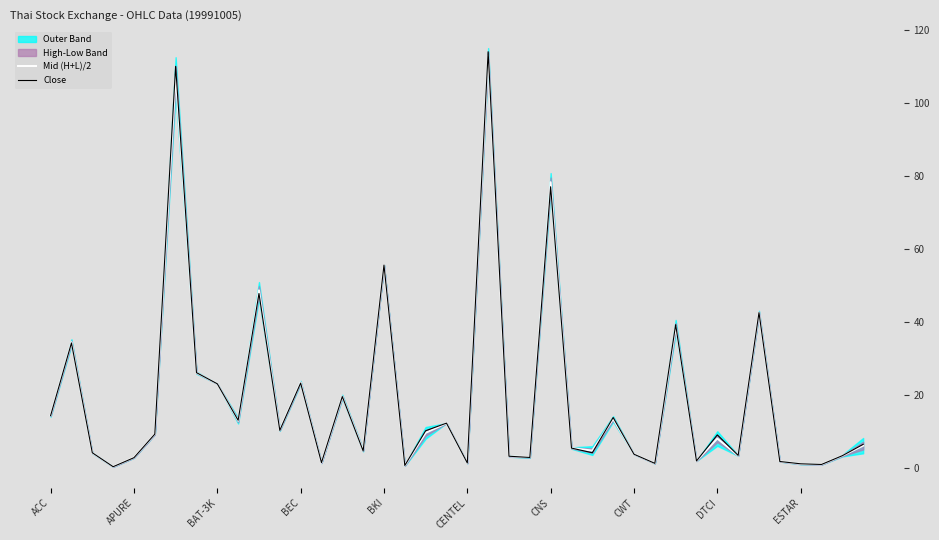

True or false: Mid (H+L)/2 has a value of 14.4 at ACC.

True